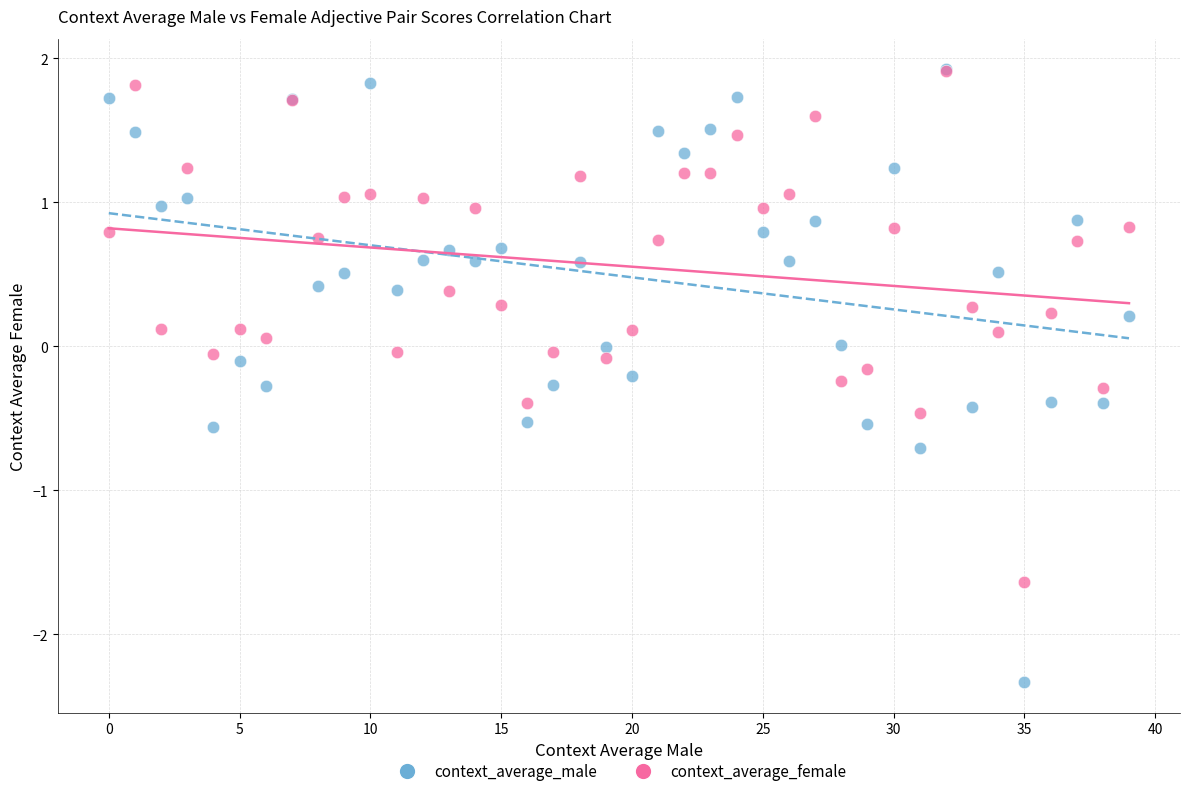

Which series reaches the minimum Y coordinate?

context_average_male